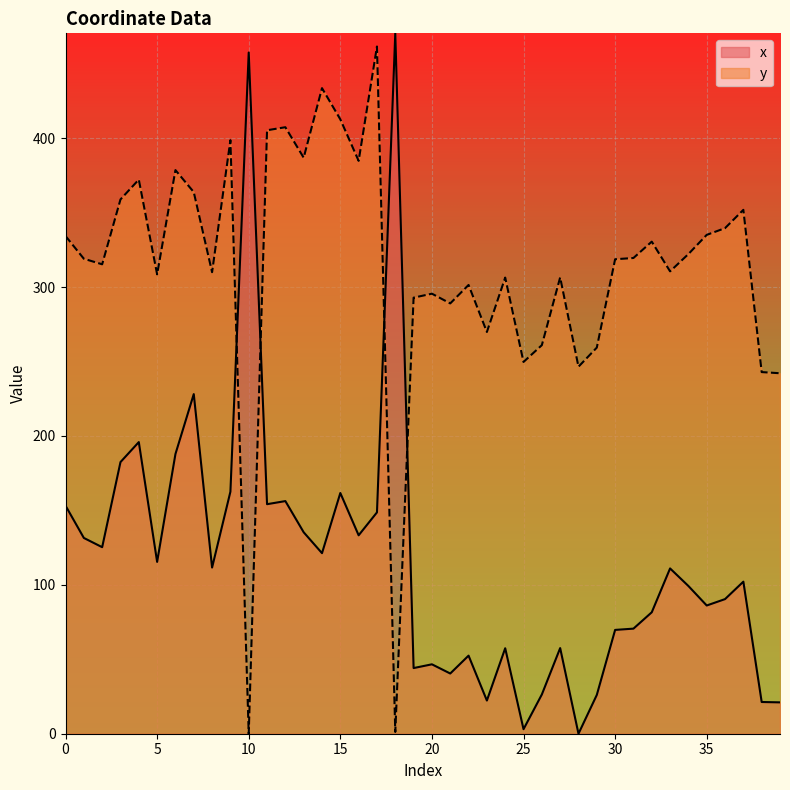

What is the average value of the x series?

116.5